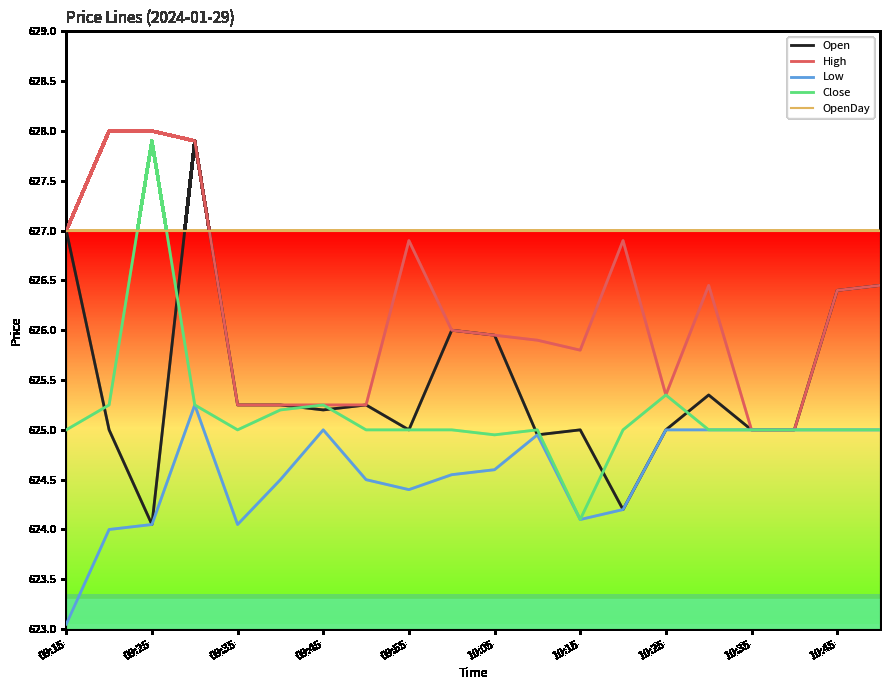

What is the maximum value shown in the chart?

628.0